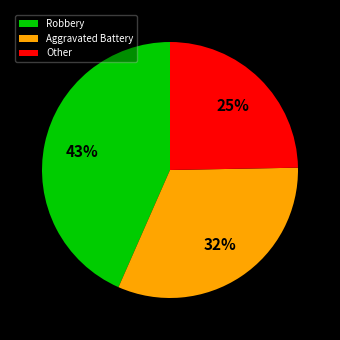

What is the smallest slice in the pie chart?

Other